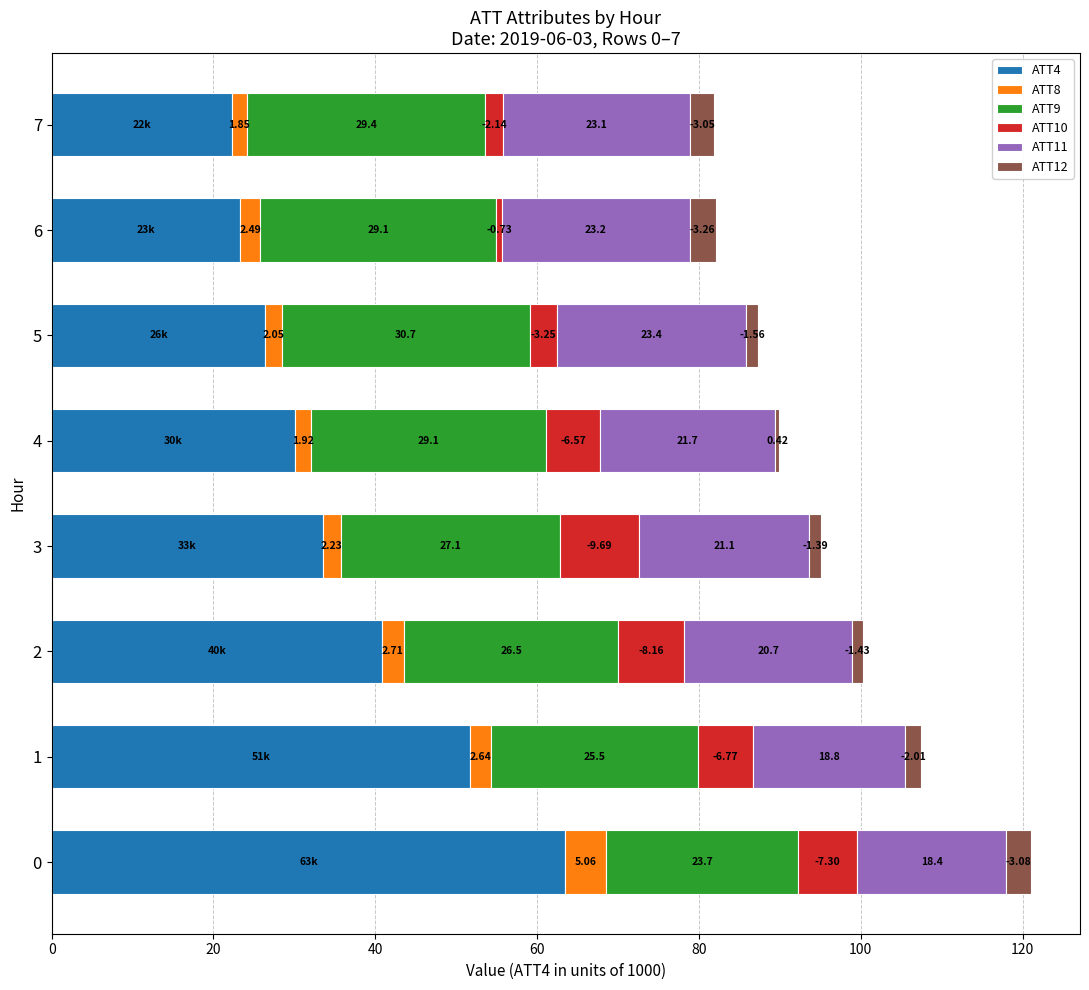

What is the total value across all series at 3?

95.0